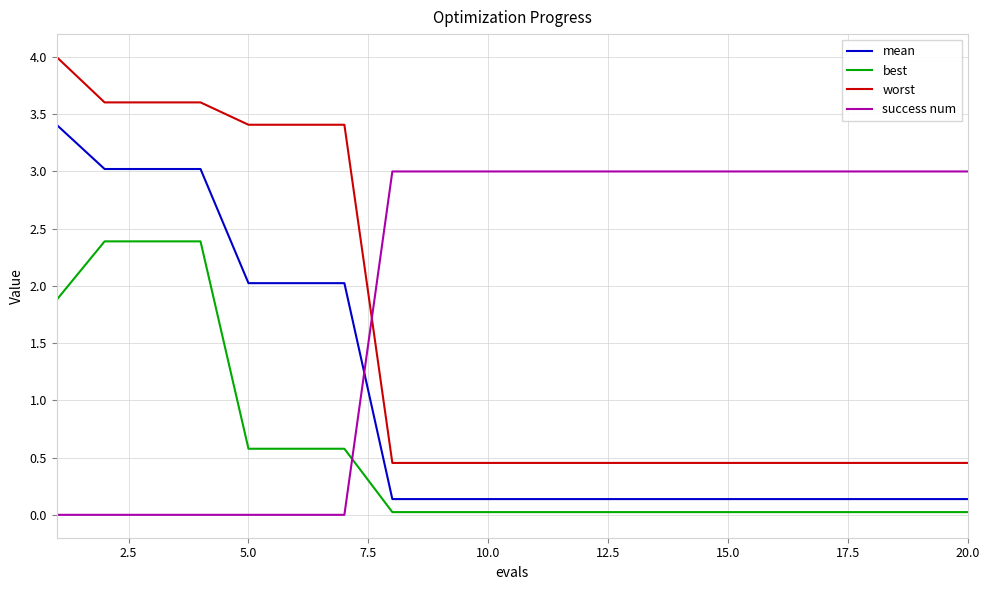

Which series has the largest total across all categories?

success num